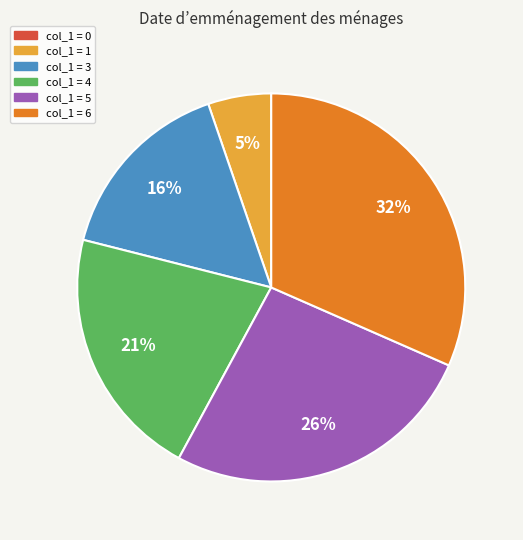

Is there any slice that represents more than half of the pie?

No